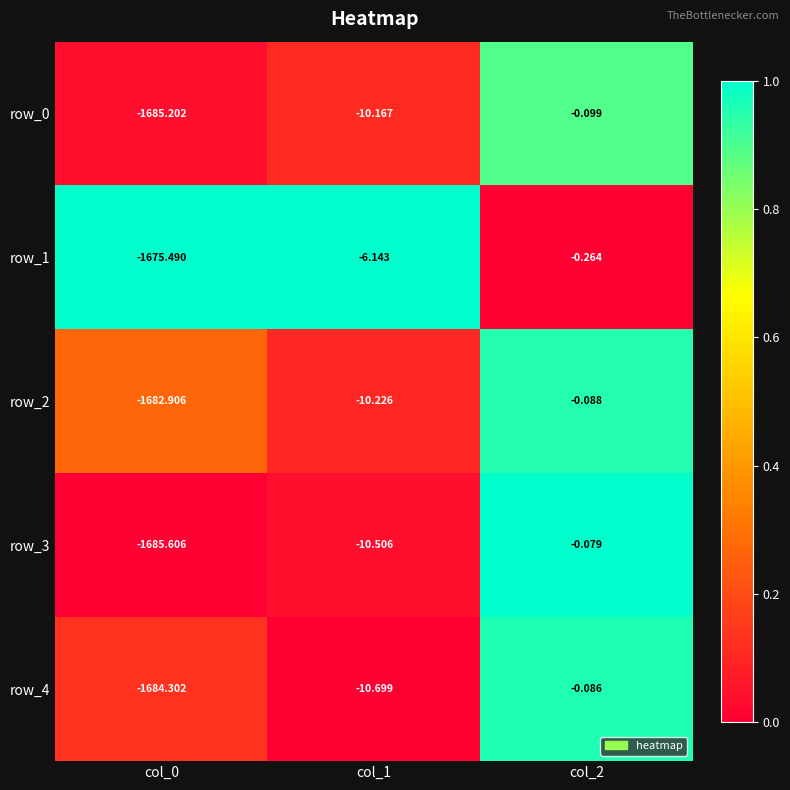

Is the value of row_4 at col_0 greater than the value of row_1 at col_2?

No